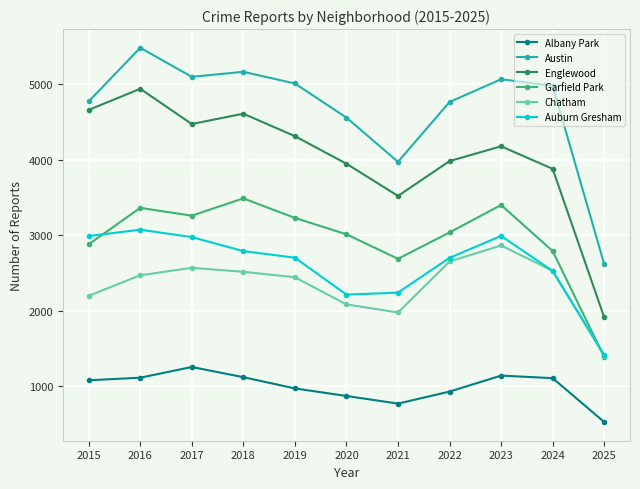

How many lines are shown in the chart?

6